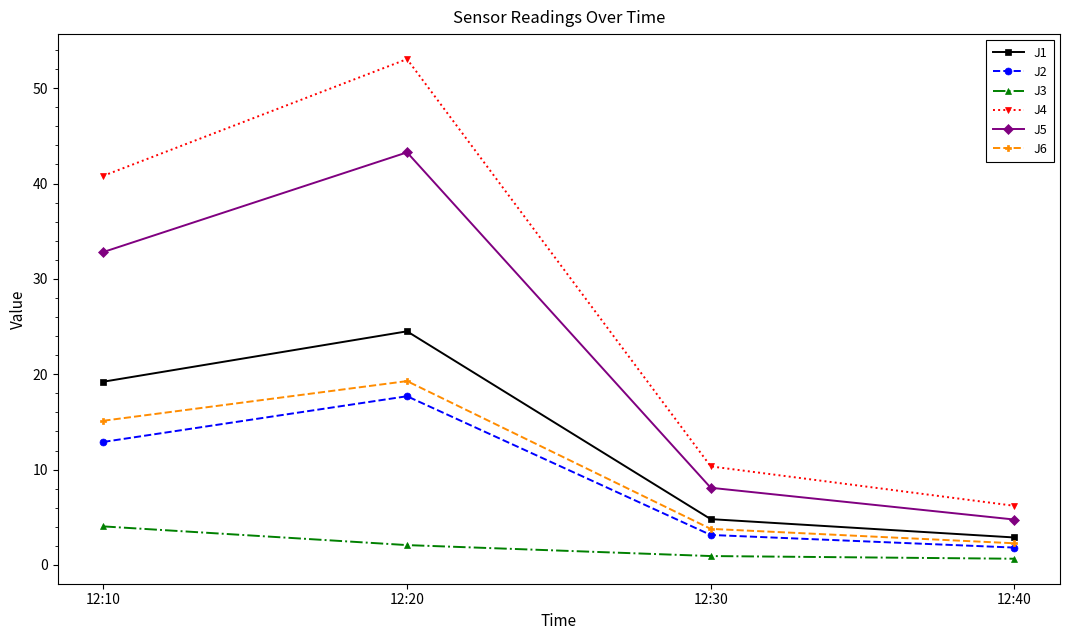

True or false: J5 and J3 intersect in this chart.

False